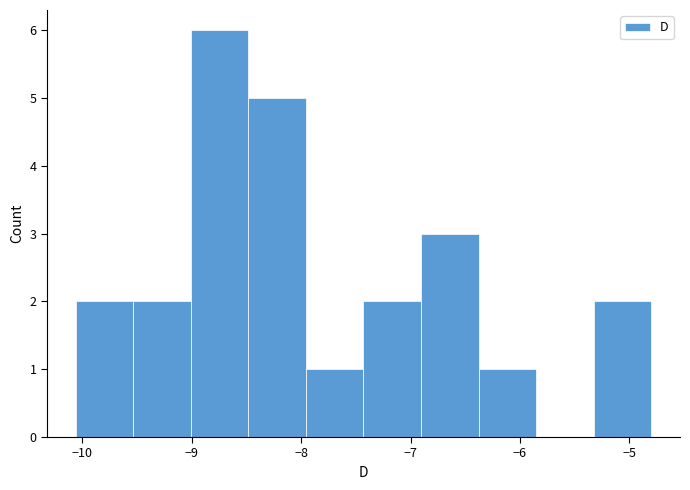

Reading left to right, transcribe this chart: for each bar, give the range it covers on the x-axis and its height. Neither the bar edges nor the heights are printed on the chart, so give them approximately, as read against the axes.

-10.1 to -9.5: 2
-9.5 to -9.0: 2
-9.0 to -8.5: 6
-8.5 to -8.0: 5
-8.0 to -7.4: 1
-7.4 to -6.9: 2
-6.9 to -6.4: 3
-6.4 to -5.9: 1
-5.9 to -5.3: 0
-5.3 to -4.8: 2